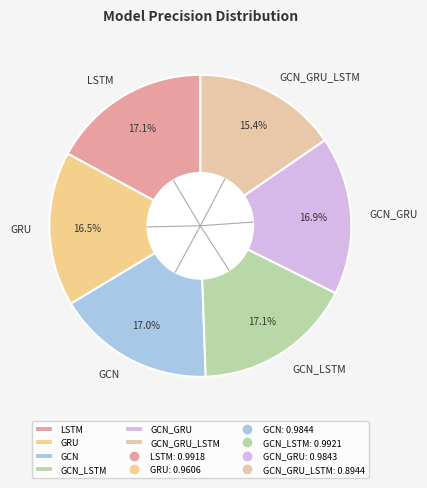

Combined, do GCN and GCN_GRU account for over 50%?

No